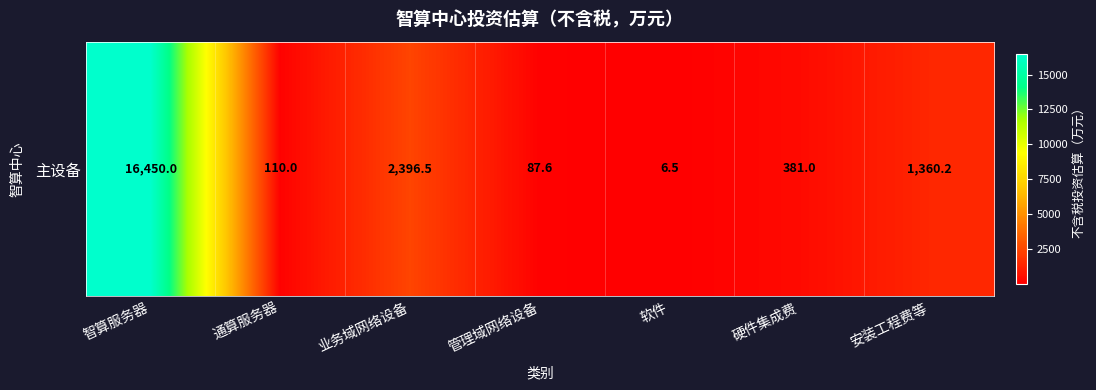

Where is the data nearest to the value 8228?

业务域网络设备